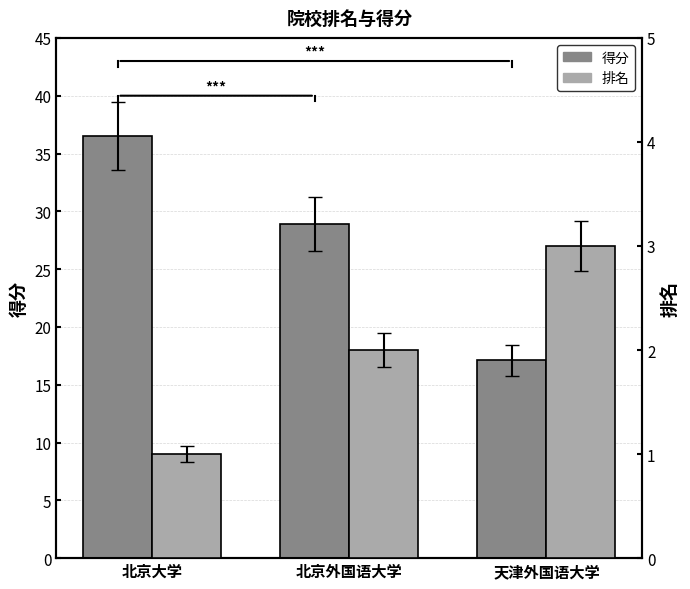

What position from the left is 北京外国语大学?

2